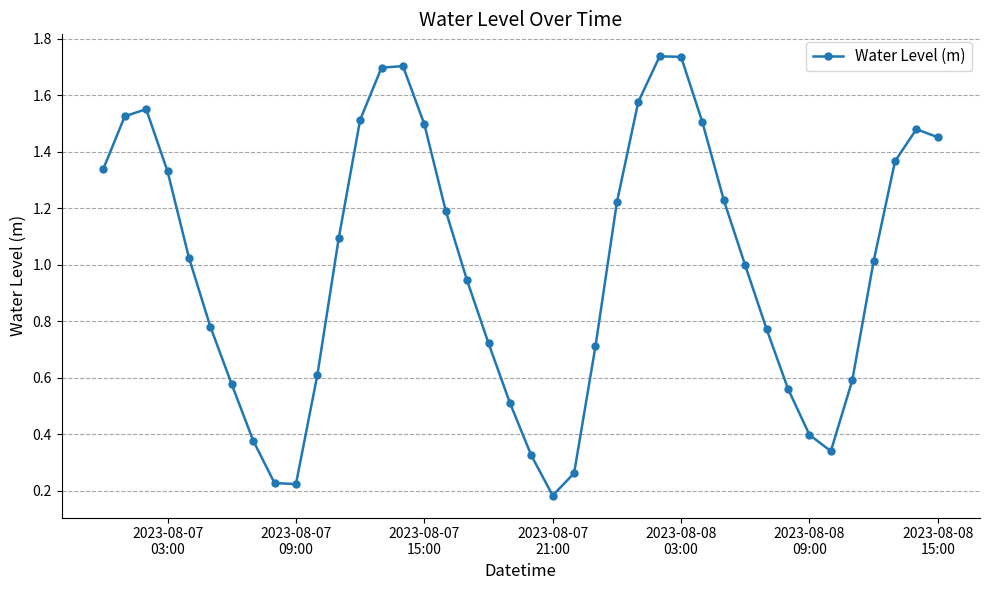

True or false: there are more than 0 points higher than both neighbors.

True